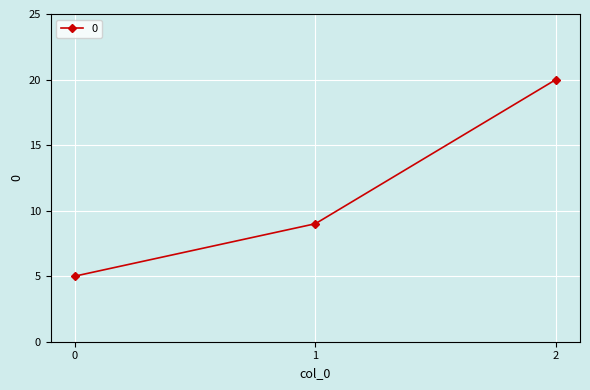

Rank the categories by value from highest to lowest.

2, 1, 0